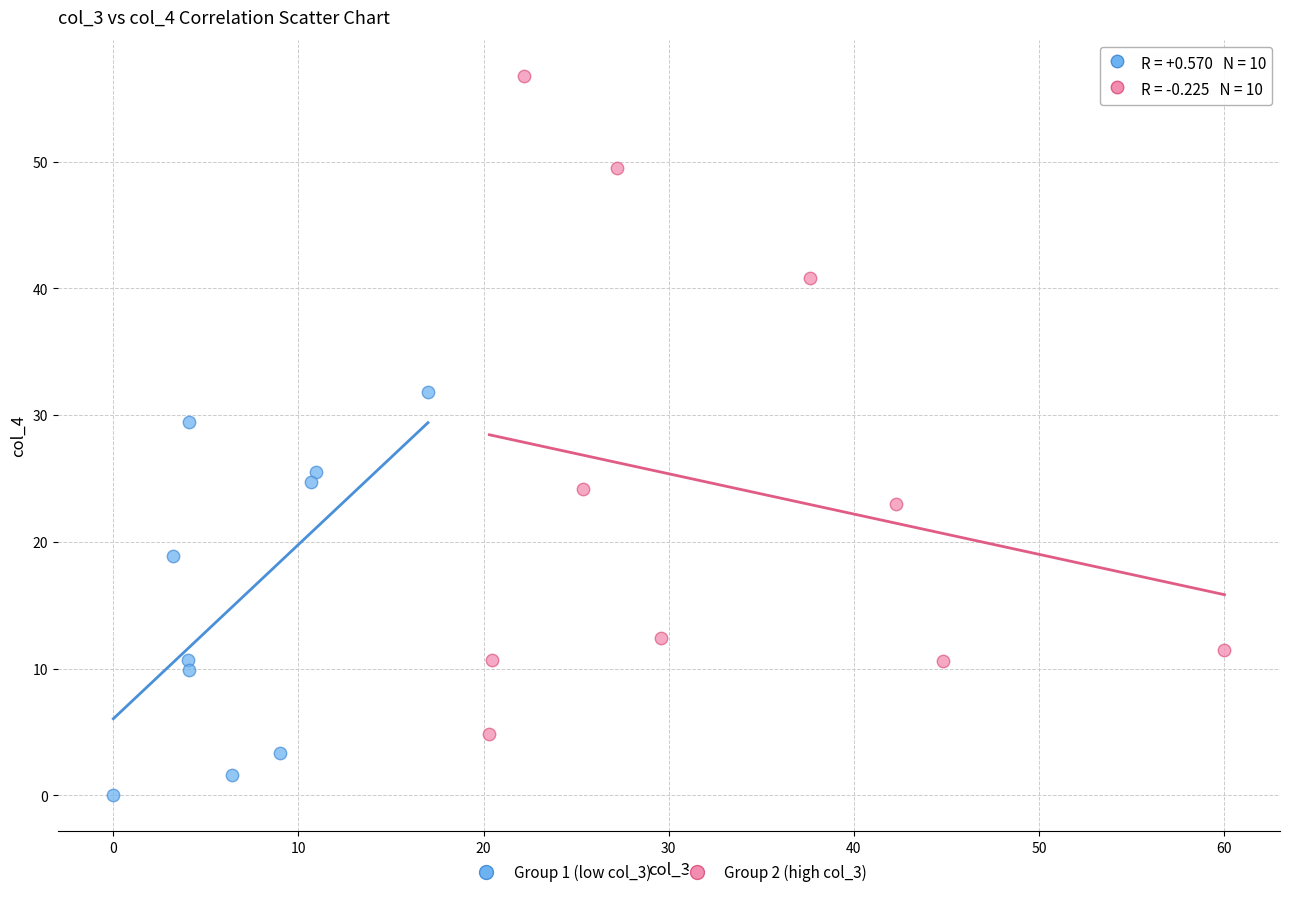

Which series contains the lowest Y value?

Group 1 (low col_3)